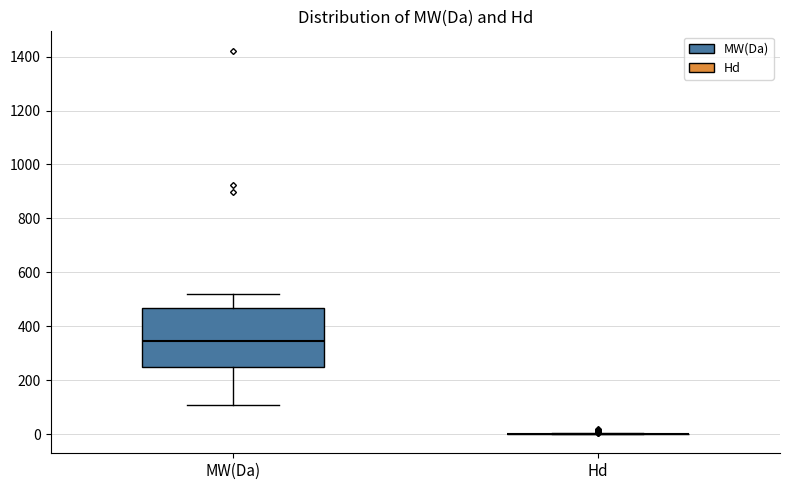

Reading left to right, transcribe this box plot: for each box, give where its median line is, the range the box spans, and where its two whiskers end, as read against the y-axis. The values are not printed on the chart, so give them approximately, as read against the axis.

MW(Da): median 340, box 260 to 460, whiskers 100 to 520
Hd: box collapsed to a line at 0, whiskers 0 to 0